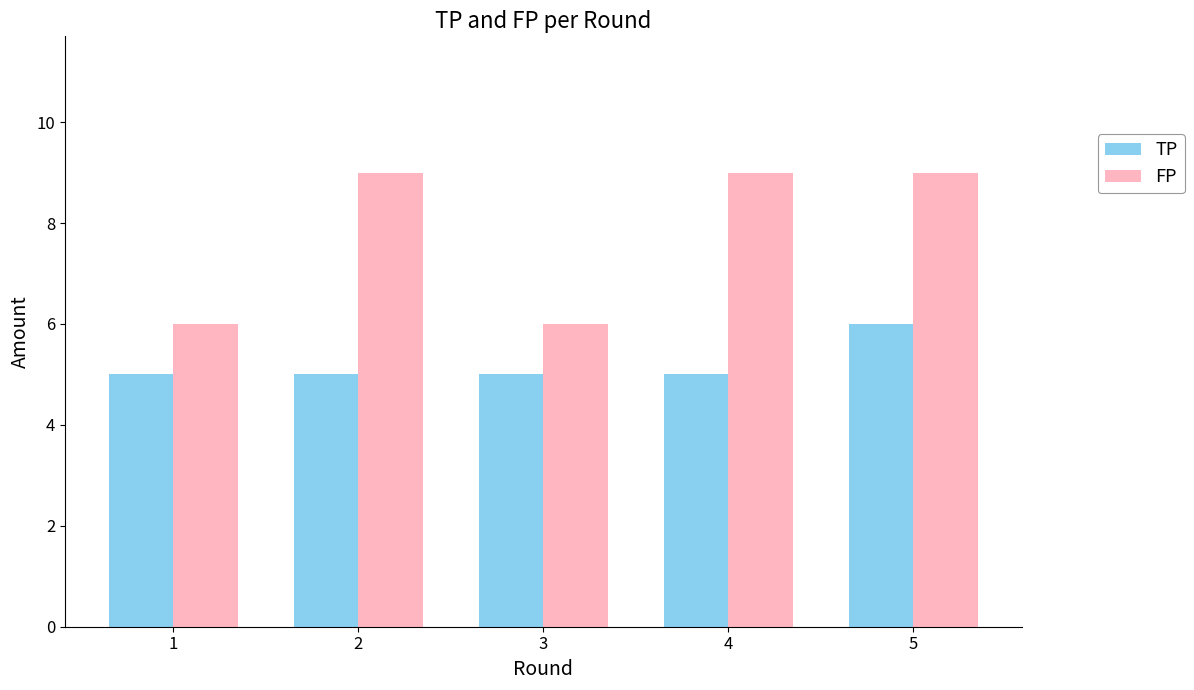

List the series in order of their overall mean, lowest first.

TP, FP